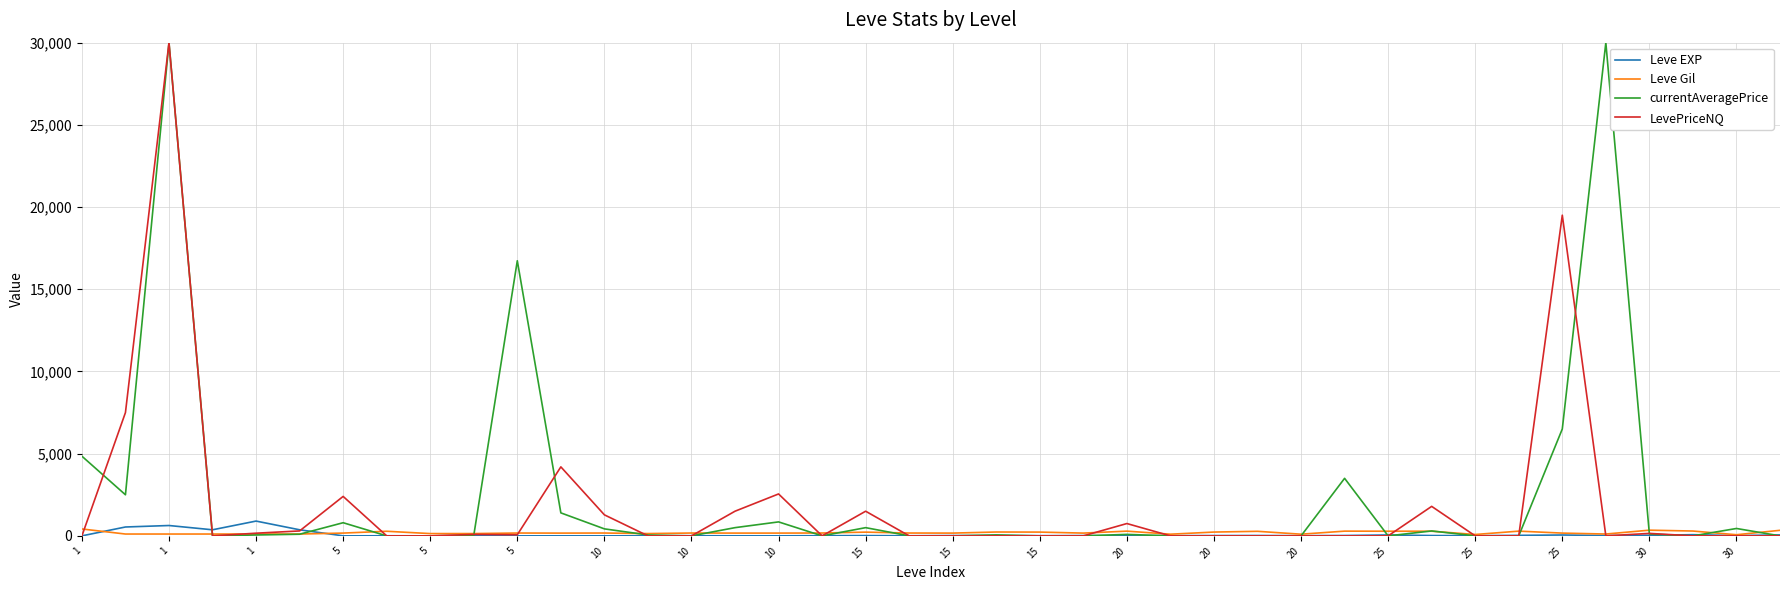

What is the maximum value for Leve EXP?

900